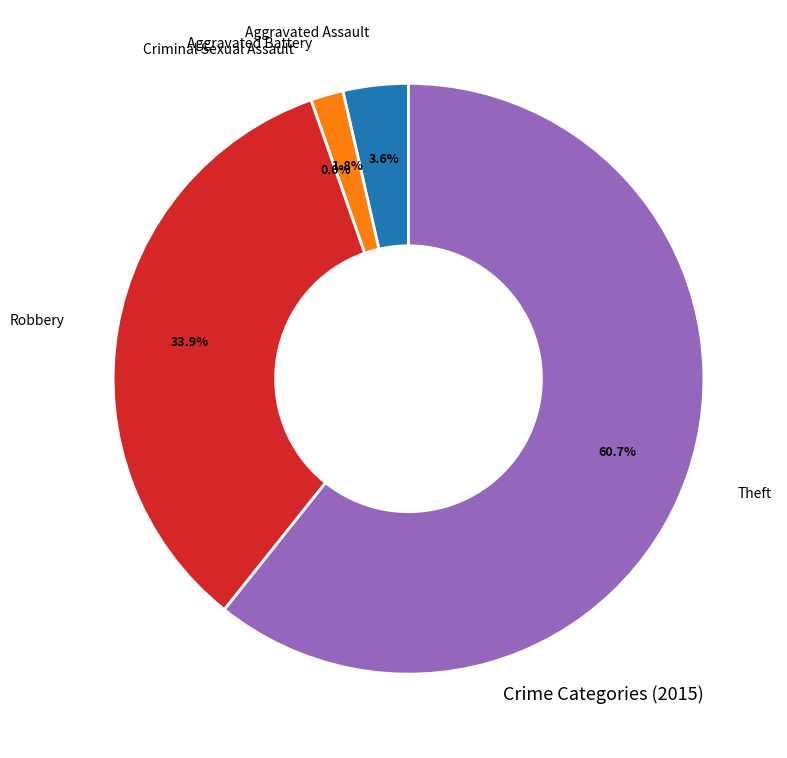

What is the smallest slice in the pie chart?

Criminal Sexual Assault